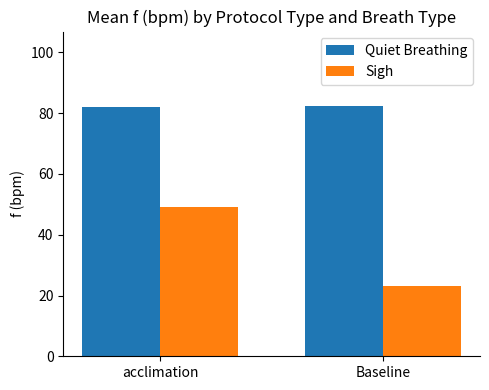

What position from the left is acclimation?

1